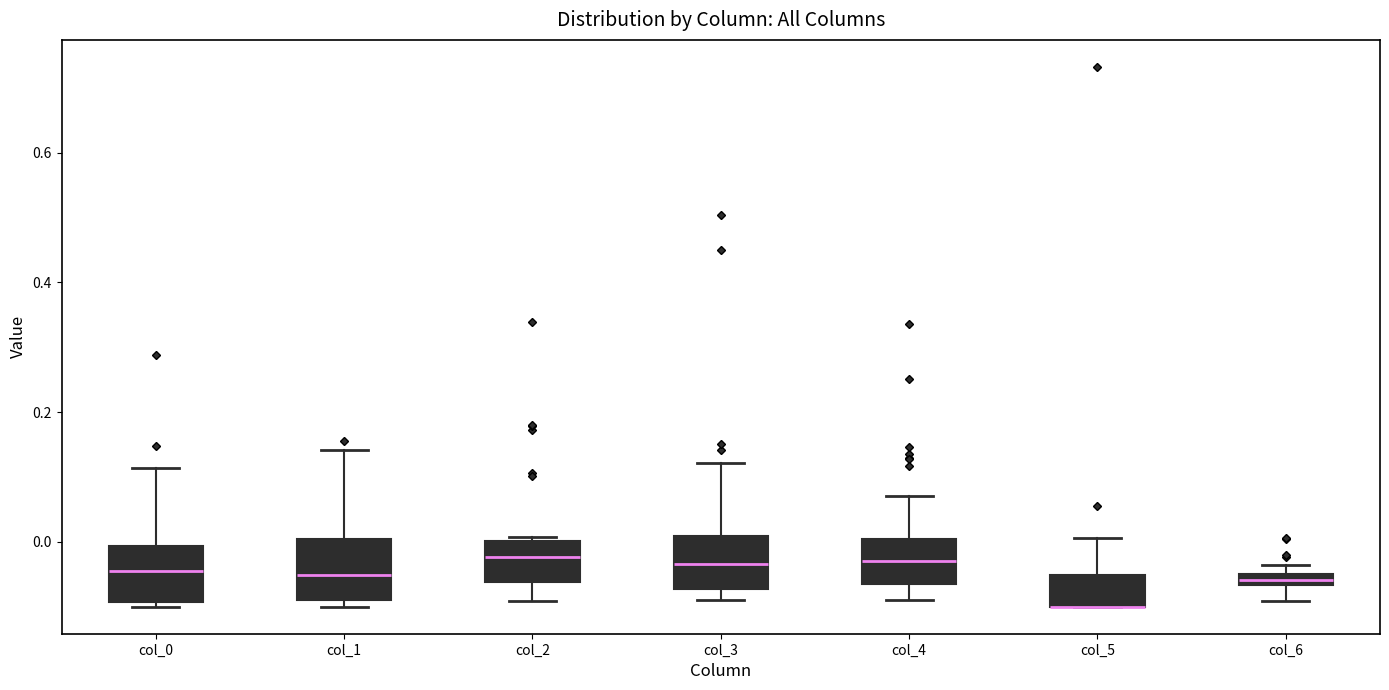

Where is the lower edge of the box for col_6 on the y-axis? The values are not printed on the chart, so give them approximately, as read against the axis.

-0.06